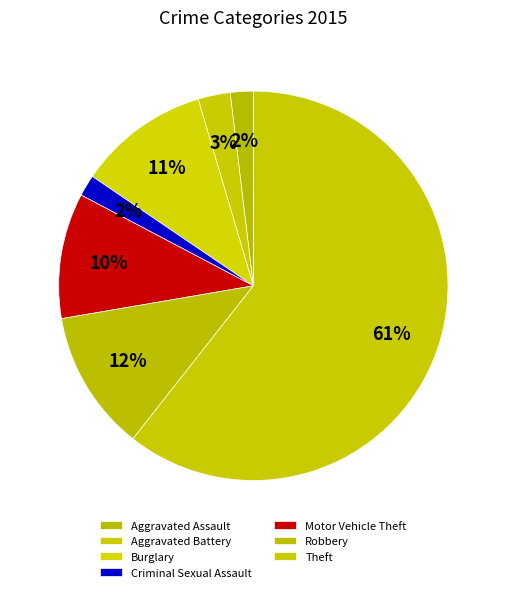

What is the majority slice?

Theft